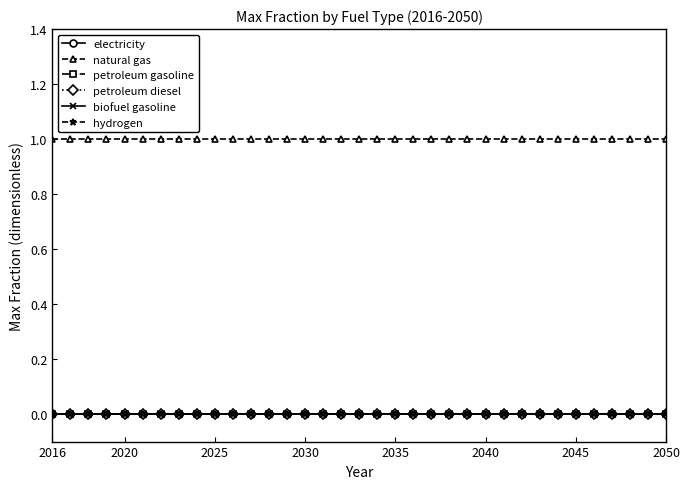

What is the maximum value for natural gas?

1